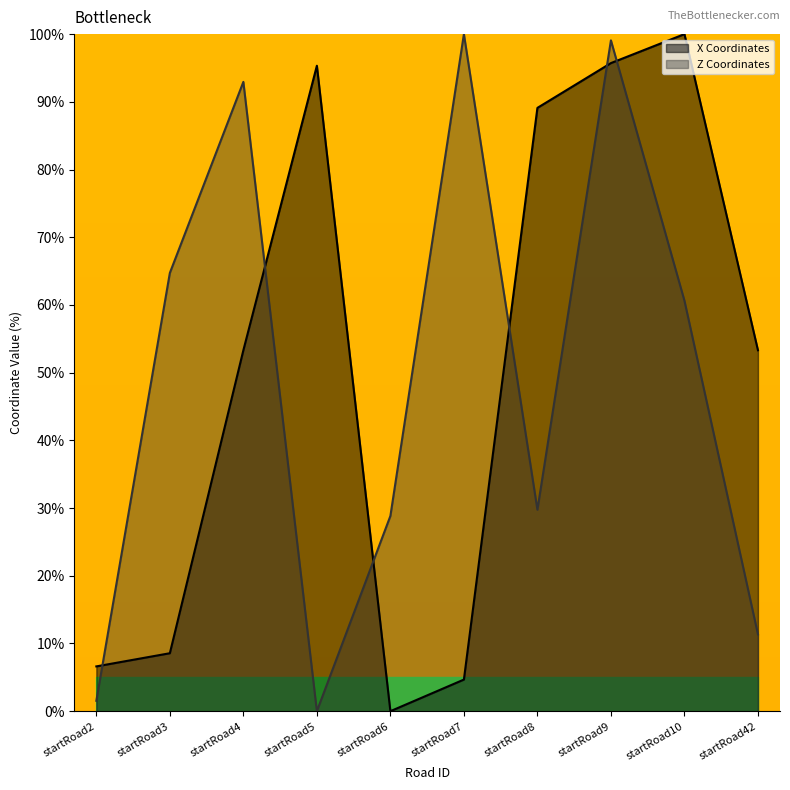

Is the value of Z Coordinates at startRoad2 greater than the value of X Coordinates at startRoad7?

No